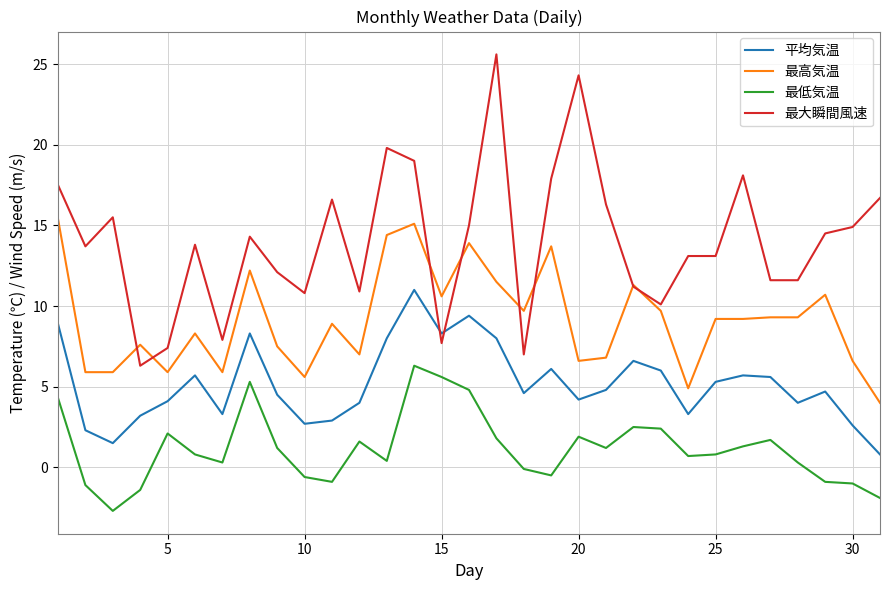

True or false: 平均気温 and 最高気温 cross at least once.

False